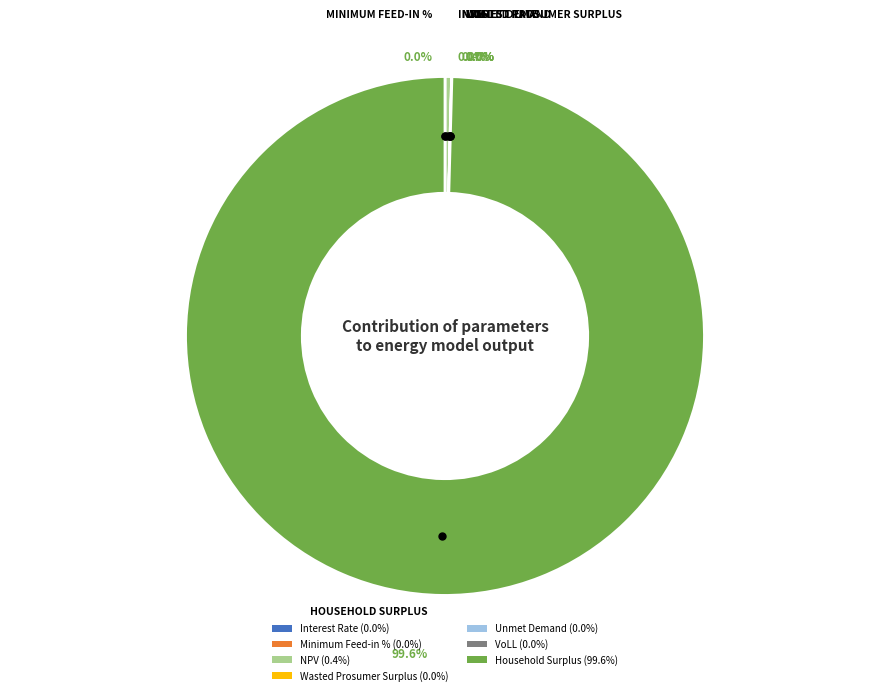

What is the smallest slice in the pie chart?

Minimum Feed-in %